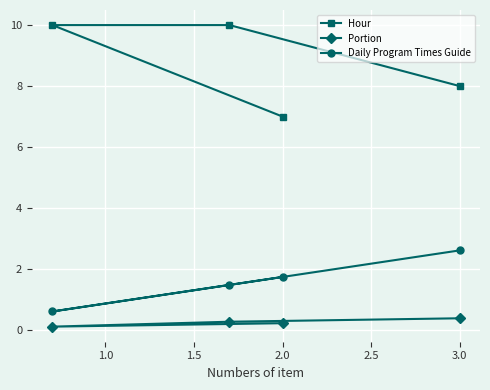

Rank the series by their maximum value, from highest to lowest.

Hour, Daily Program Times Guide, Portion